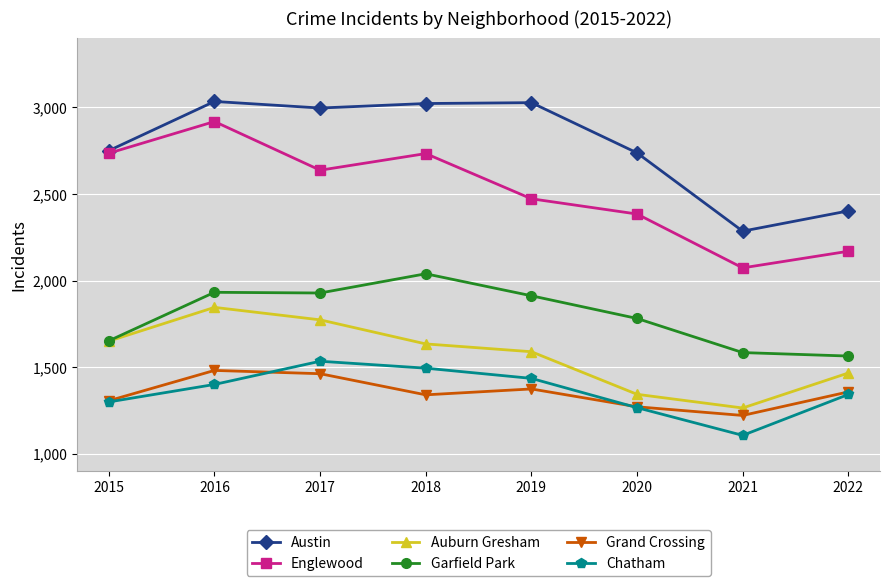

Between 2020 and 2022, which series saw the biggest shift?

Austin